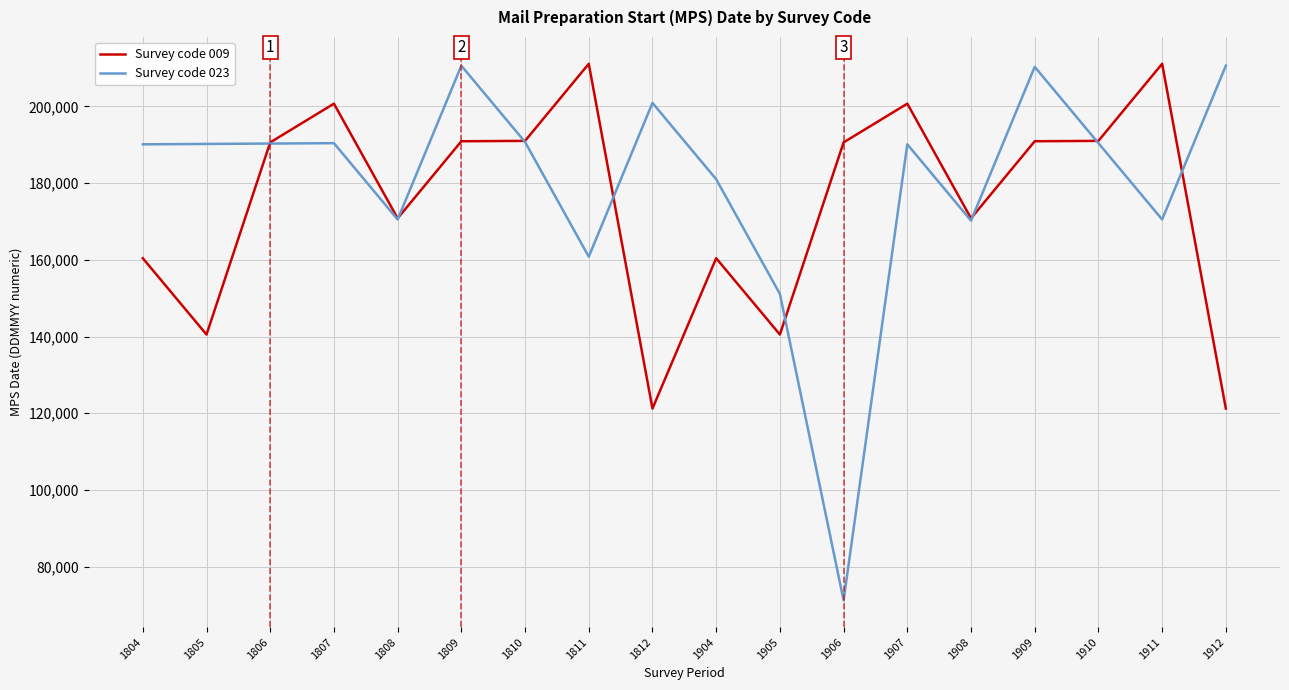

What is the sum of all Survey code 009 values?

3154733